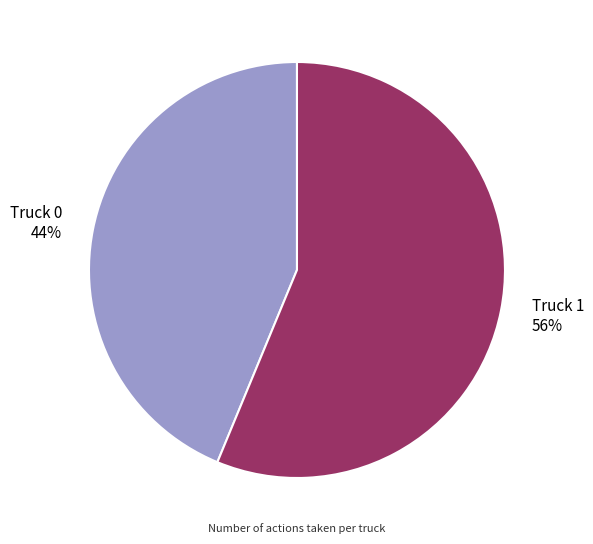

Which slice is the largest?

Truck 1